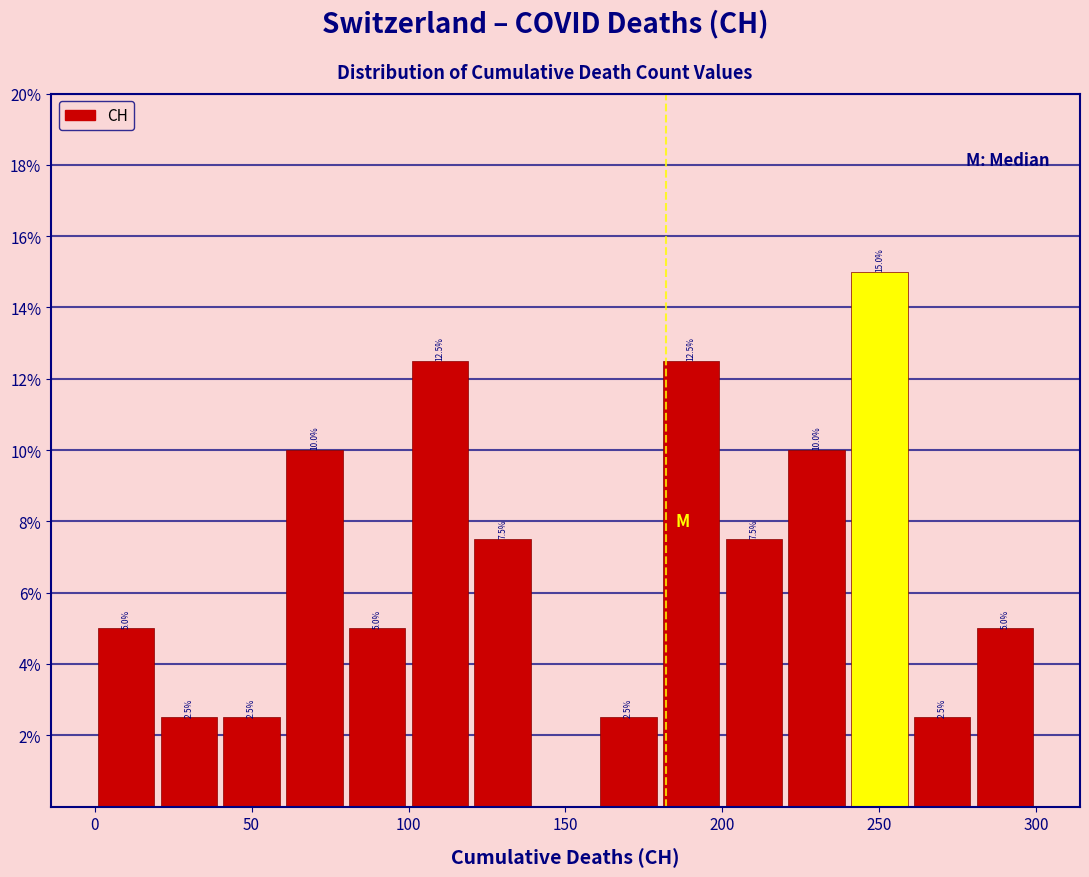

Over which range of the x-axis is the bar tallest?

240 to 260